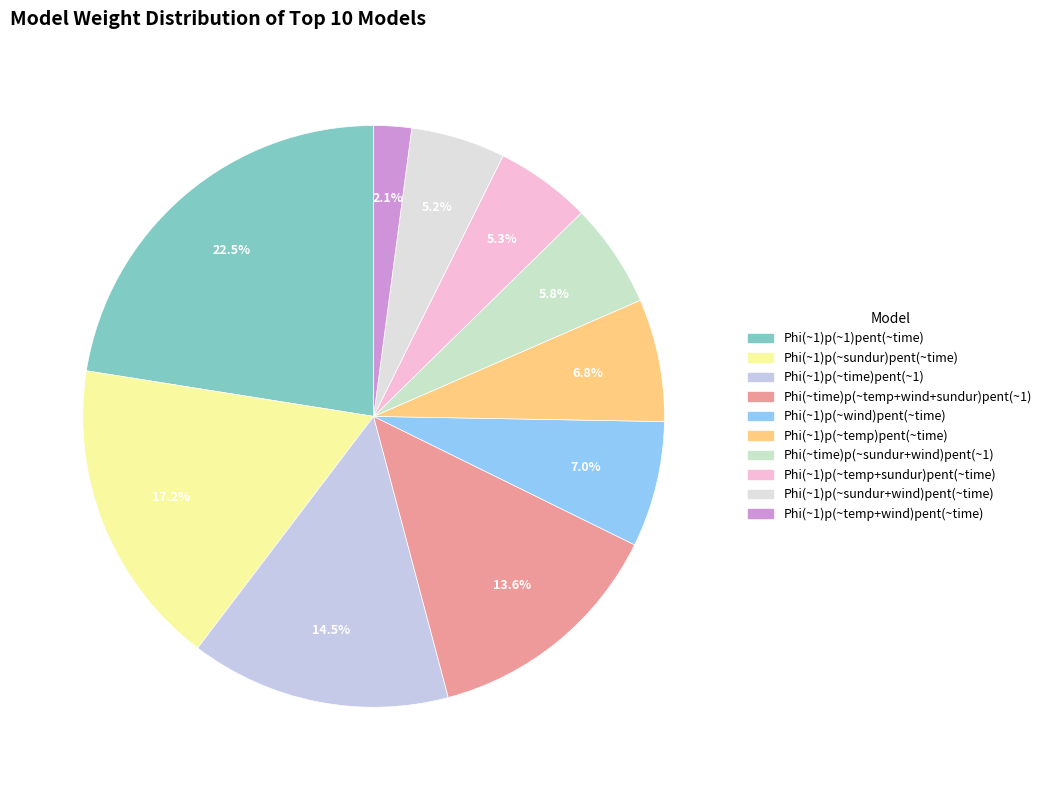

Do Phi(~1)p(~time)pent(~1) and Phi(~1)p(~temp)pent(~time) together represent more than half of the pie?

No